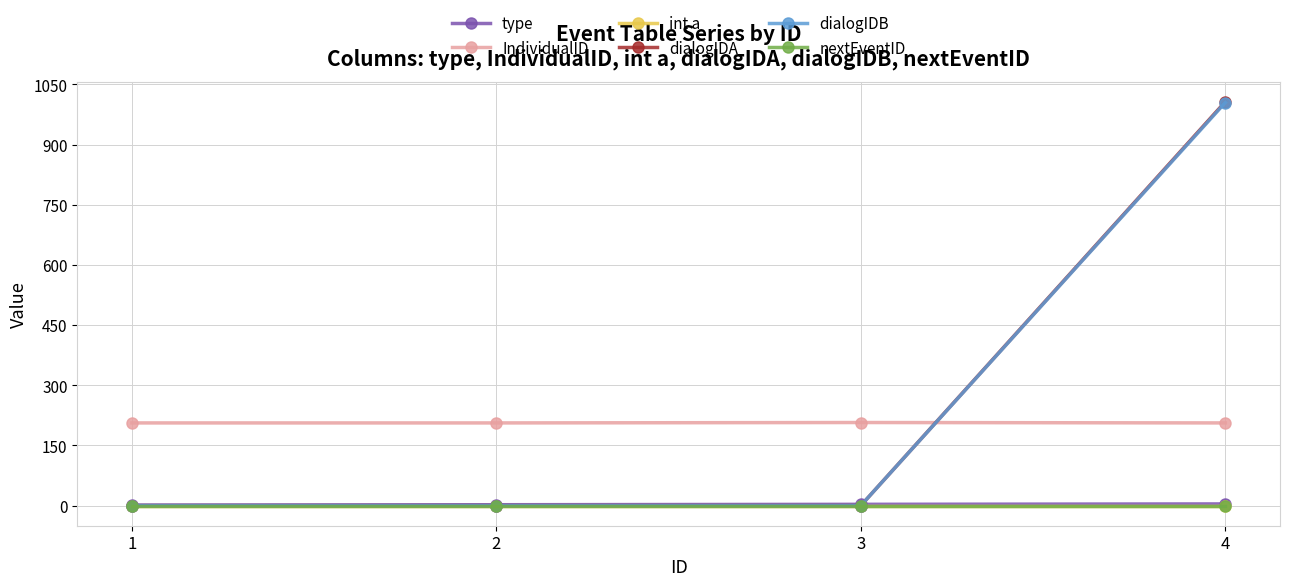

Between 4 and 2, which is larger?

4